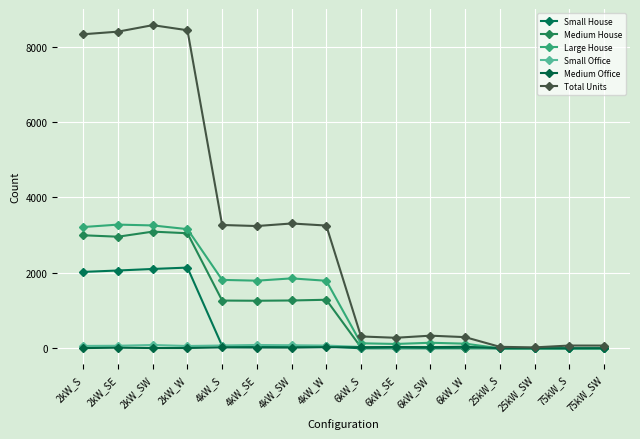

What position from the left is 75kW_S?

15